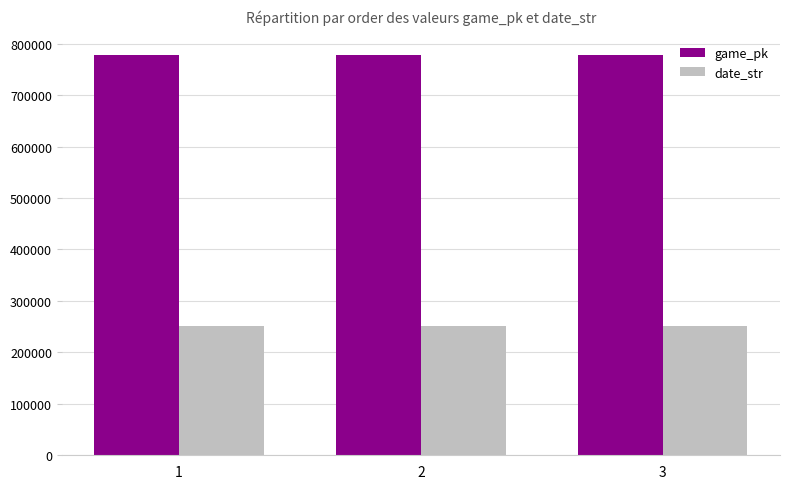

What is the difference between the highest and lowest values at 3?

526385